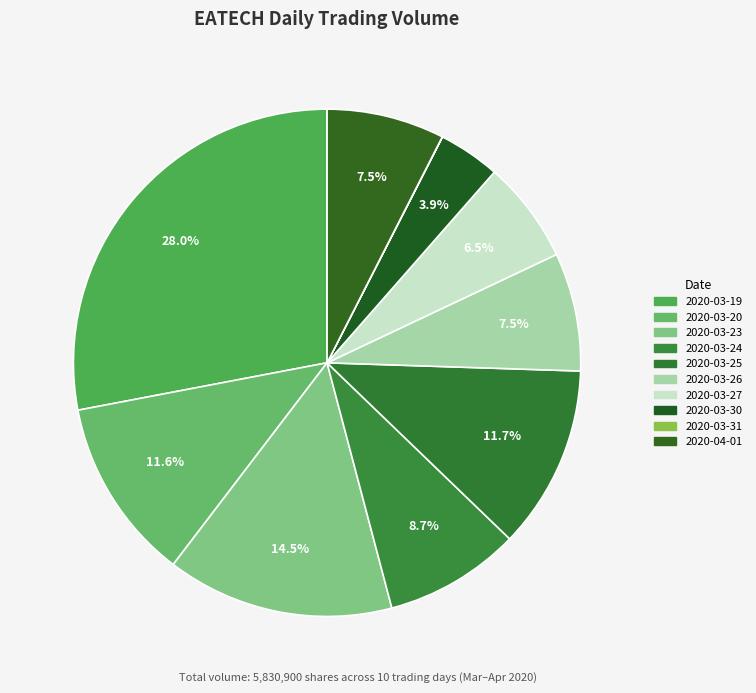

Between 2020-03-24 and 2020-03-20, which is larger?

2020-03-20